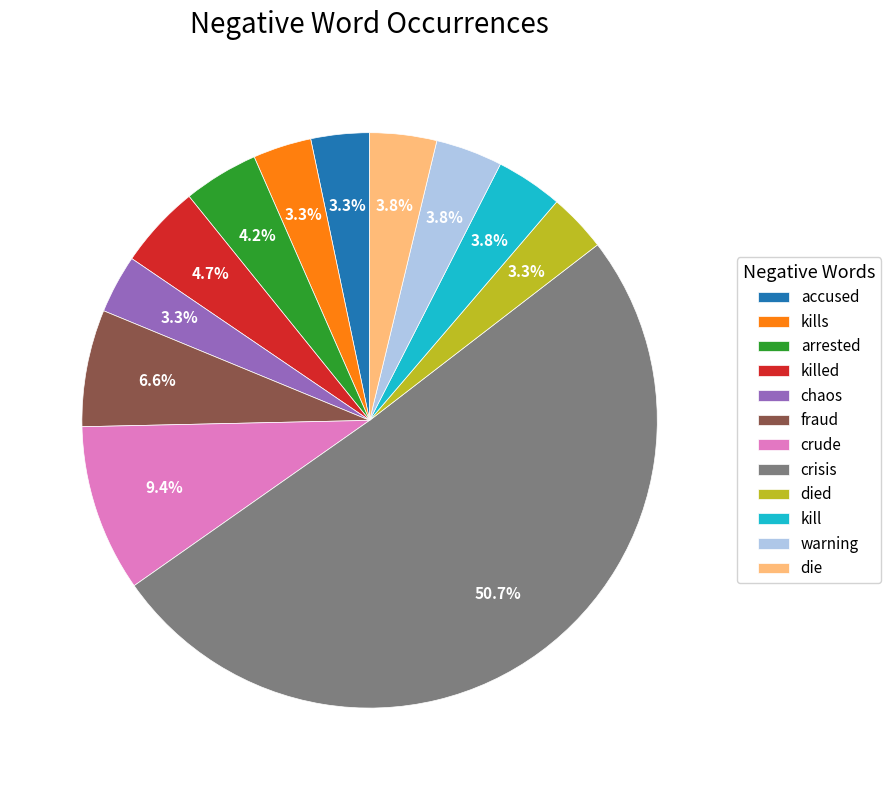

Does chaos account for over 50% of the chart?

No